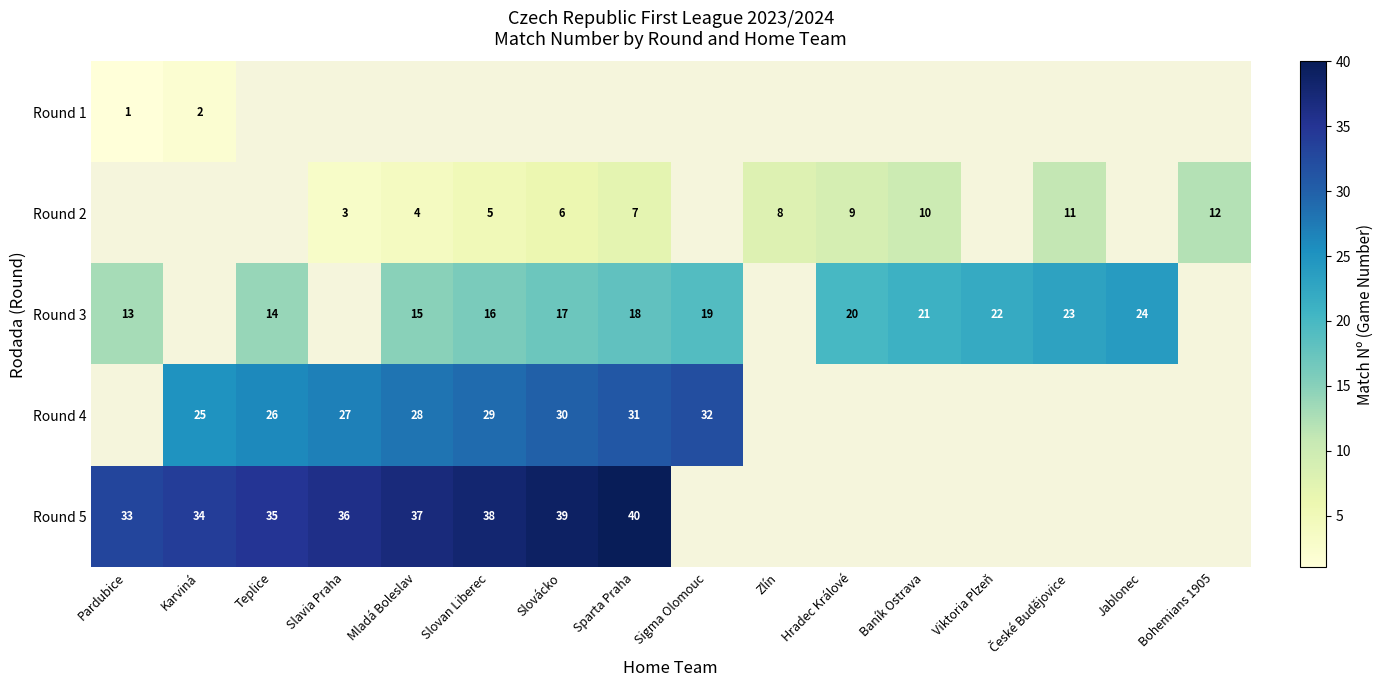

True or false: Round 1 has a value of 1 at Pardubice.

True